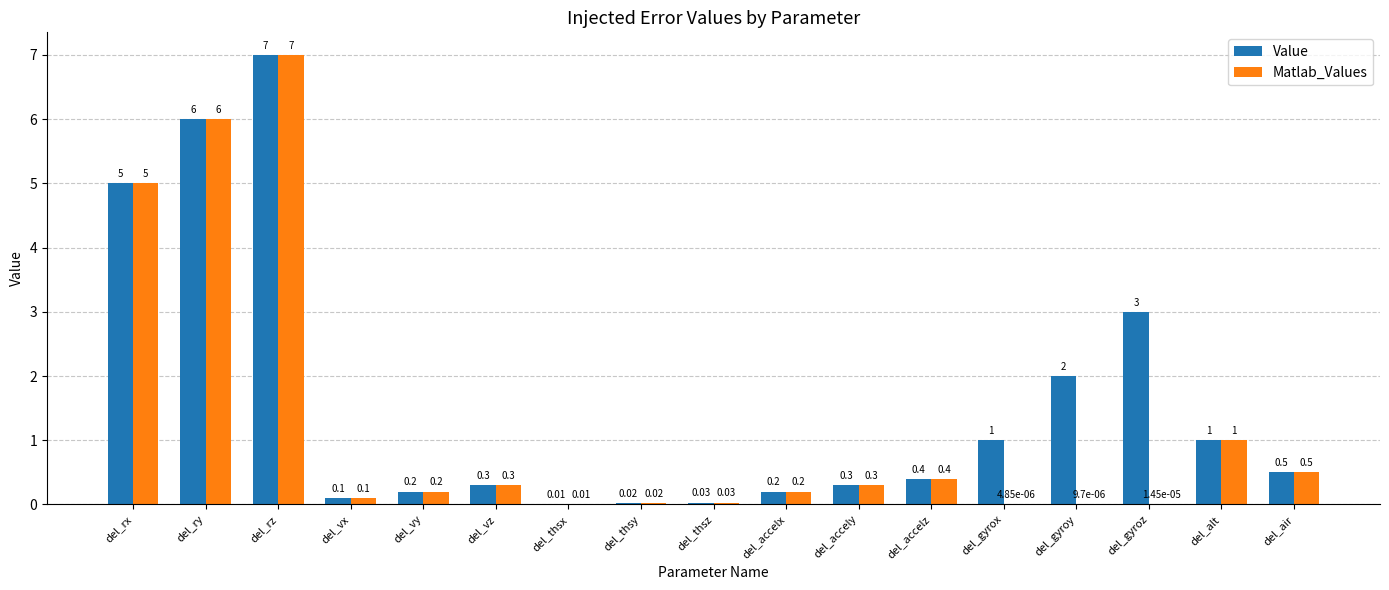

At which category does the chart reach its peak across all series?

del_rz